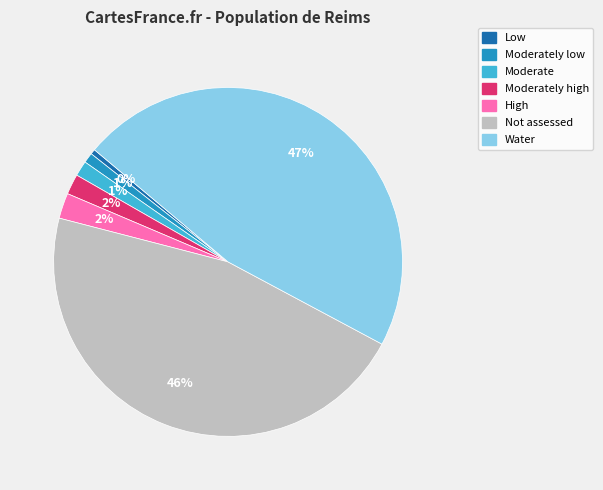

How many slices are in this pie chart?

7